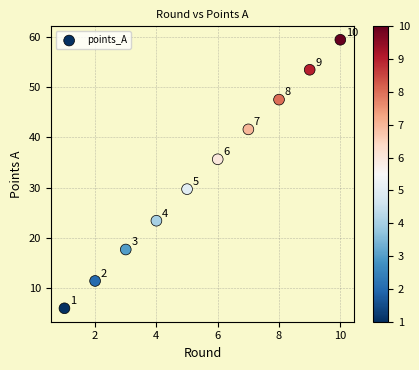

What Y value in the scatter plot is closest to 32?

29.7